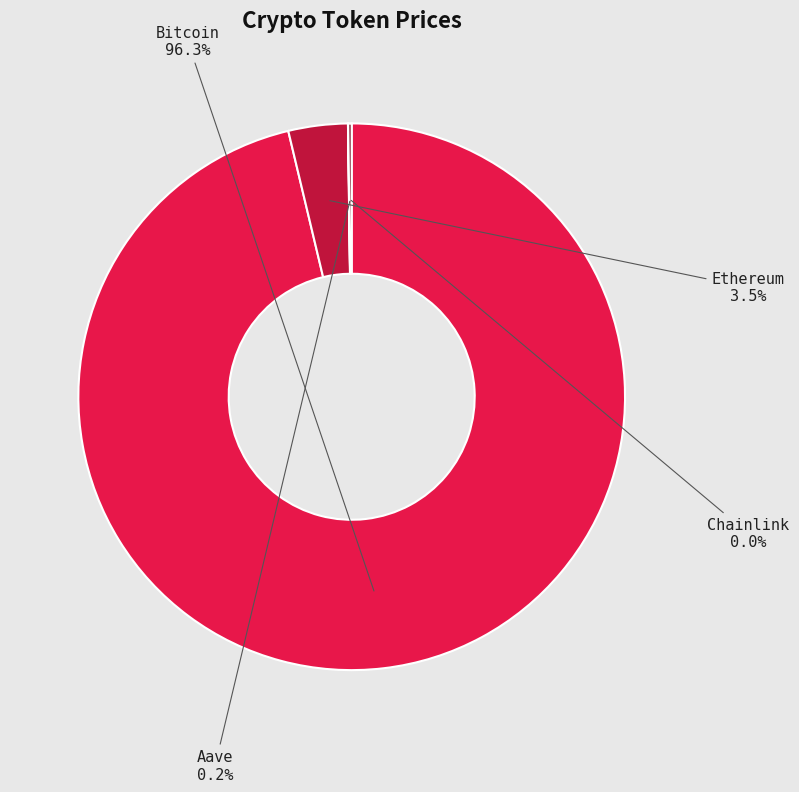

Which has a higher value, Ethereum or Bitcoin?

Bitcoin